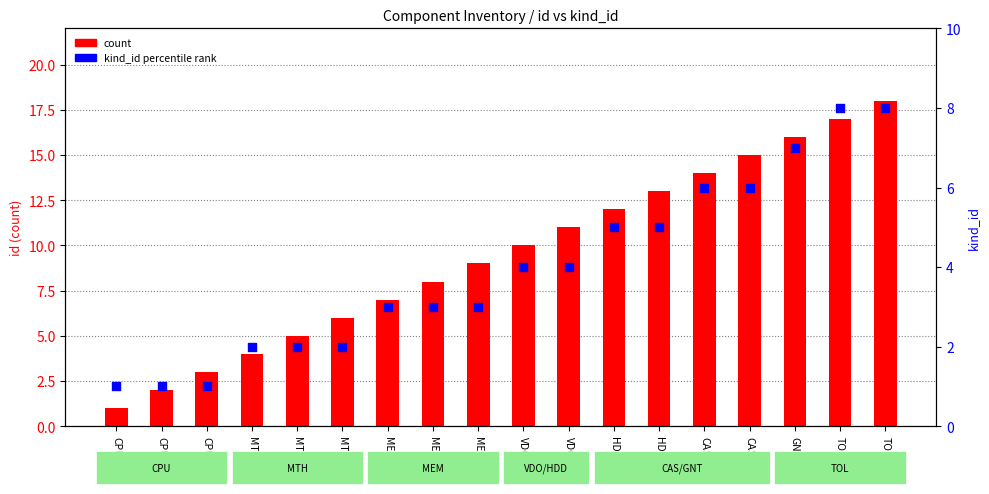

What are all the series names shown in the legend?

count, kind_id